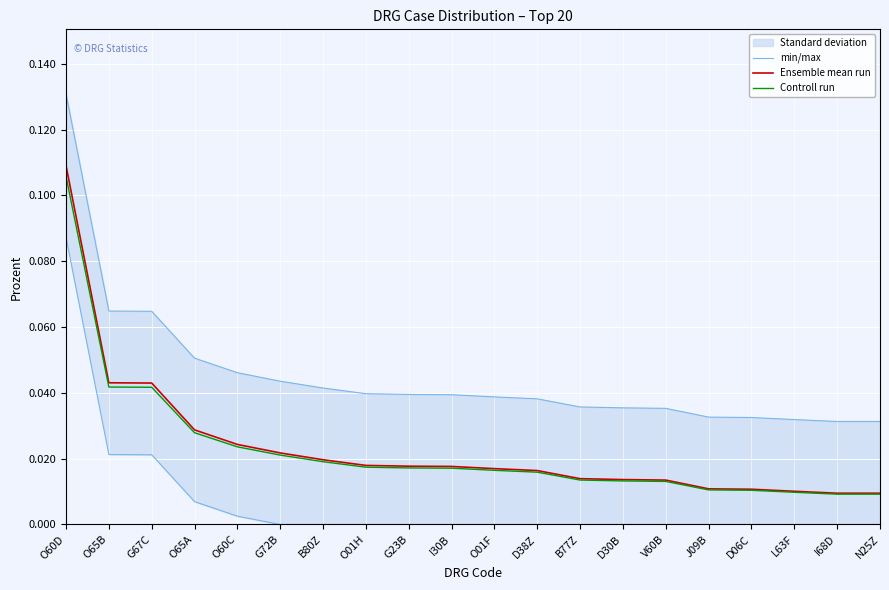

What is the difference between the maximum and minimum values in the min/max series?

0.1